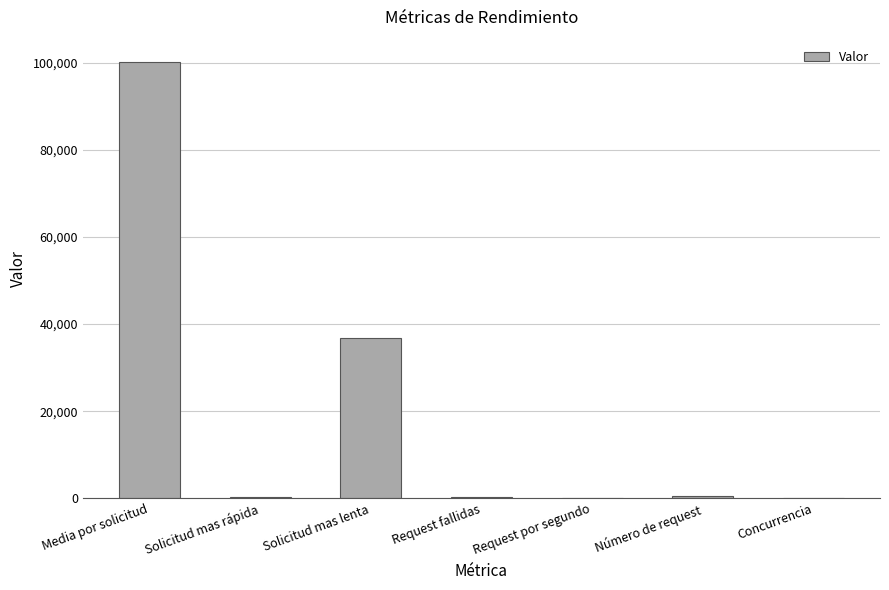

Where is the data nearest to the value 50164?

Solicitud mas lenta